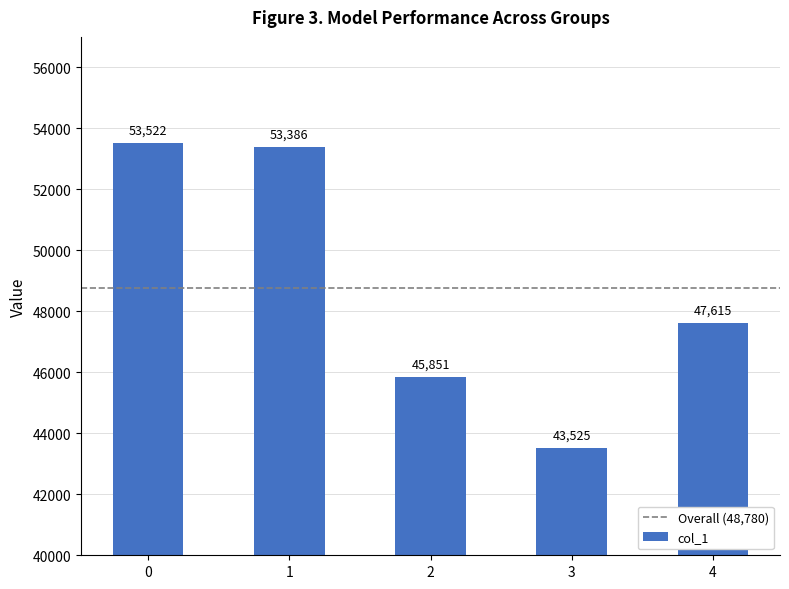

Reading right to left, what are all the values shown in this chart?

47615	43525	45851	53386	53522